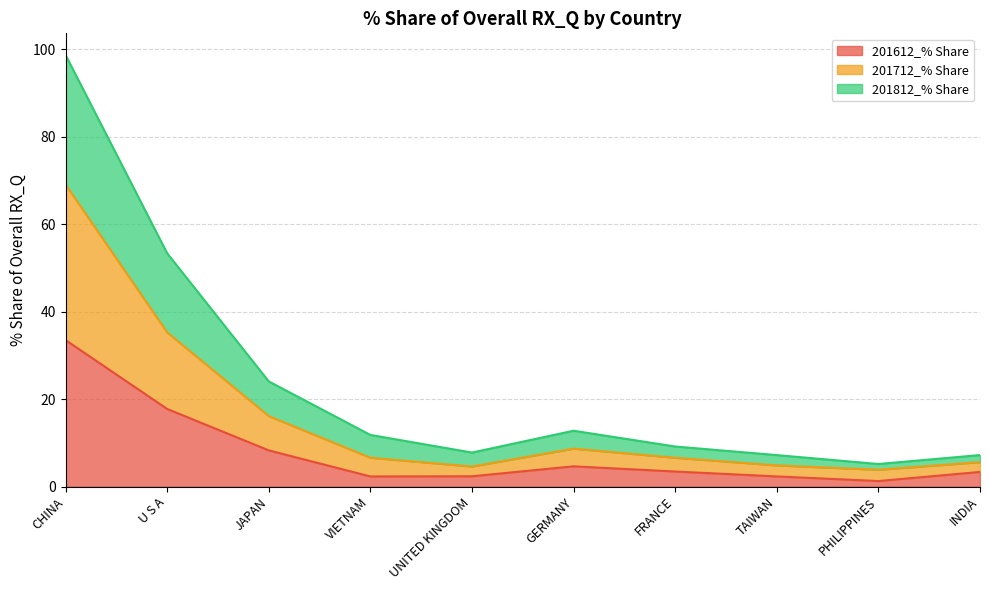

Between GERMANY and U S A, which is larger?

U S A